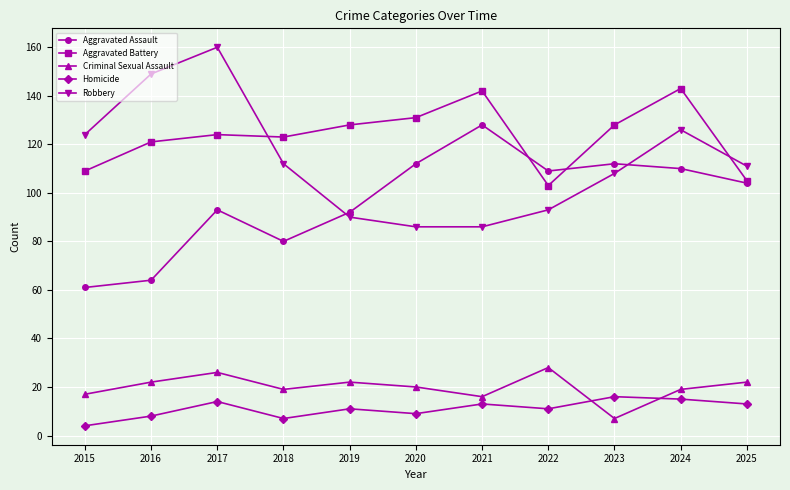

Reading left to right, transcribe all the data shown in this chart.

Aggravated Assault: 2015=61	2016=64	2017=93	2018=80	2019=92	2020=112	2021=128	2022=109	2023=112	2024=110	2025=104
Aggravated Battery: 2015=109	2016=121	2017=124	2018=123	2019=128	2020=131	2021=142	2022=103	2023=128	2024=143	2025=105
Criminal Sexual Assault: 2015=17	2016=22	2017=26	2018=19	2019=22	2020=20	2021=16	2022=28	2023=7	2024=19	2025=22
Homicide: 2015=4	2016=8	2017=14	2018=7	2019=11	2020=9	2021=13	2022=11	2023=16	2024=15	2025=13
Robbery: 2015=124	2016=149	2017=160	2018=112	2019=90	2020=86	2021=86	2022=93	2023=108	2024=126	2025=111